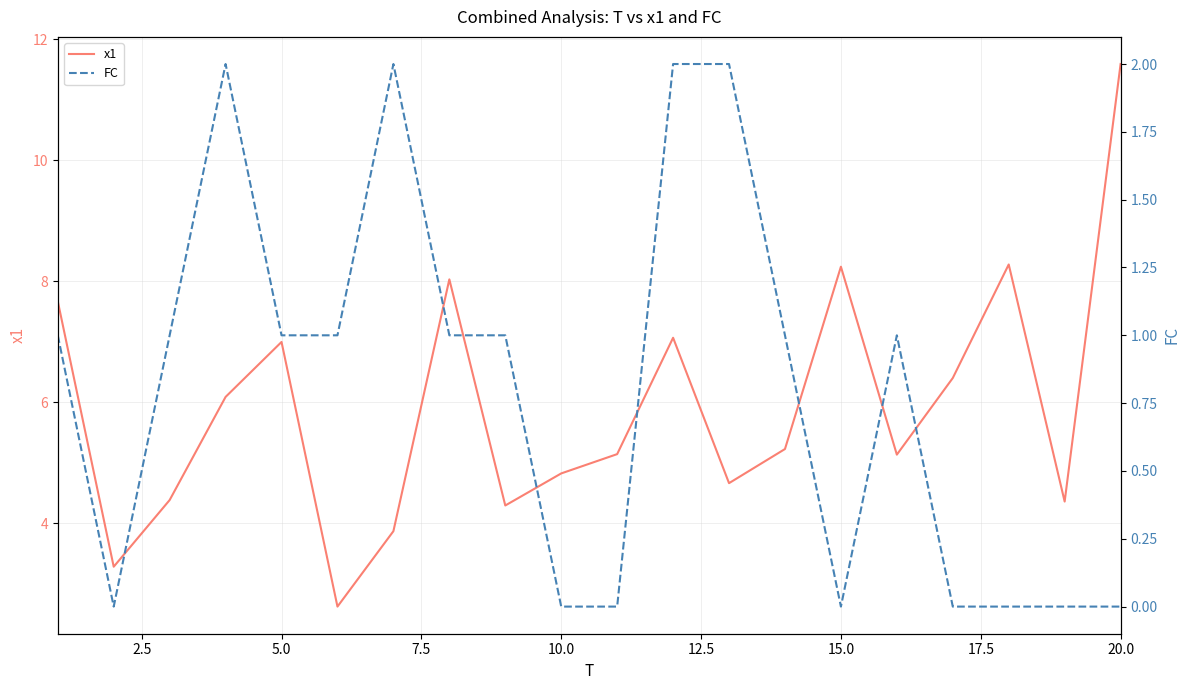

Which series has the widest spread of values?

x1